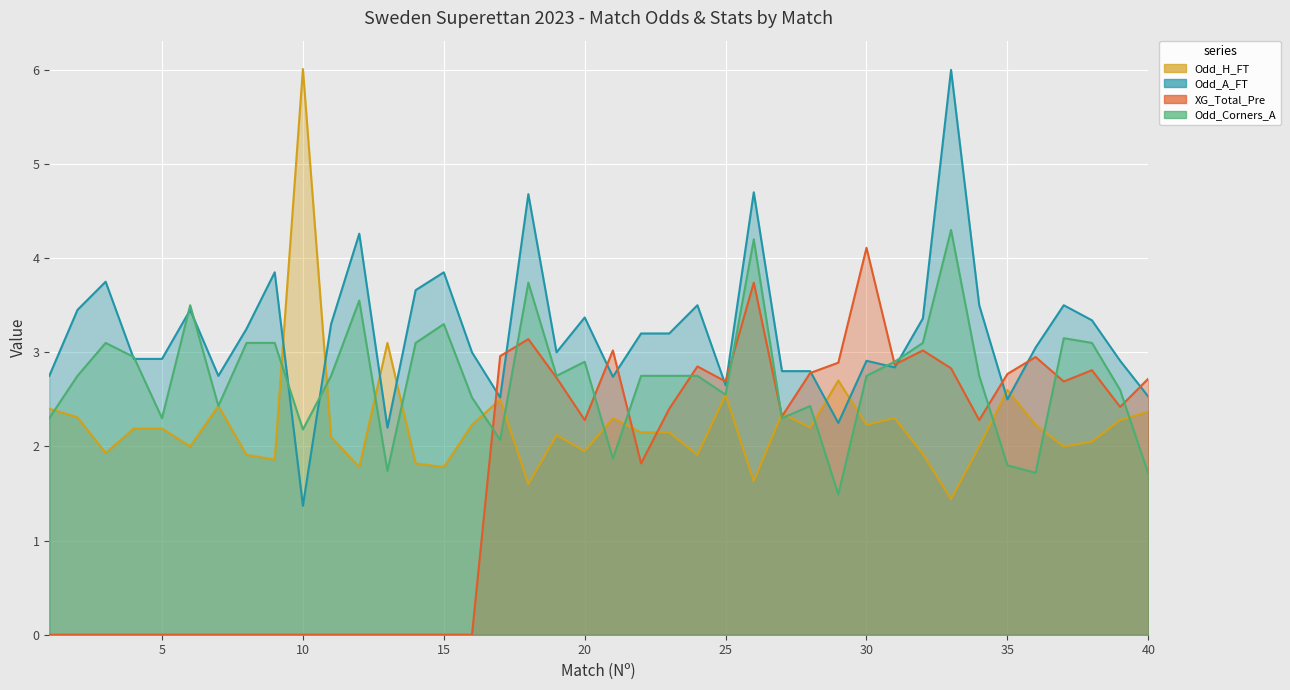

Reading right to left, list all the values displayed in this chart.

Odd_H_FT: 40=2.4	39=2.3	38=2.0	37=2.0	36=2.2	35=2.6	34=2.0	33=1.4	32=1.9	31=2.3	30=2.2	29=2.7	28=2.2	27=2.4	26=1.6	25=2.5	24=1.9	23=2.1	22=2.1	21=2.3	20=1.9	19=2.1	18=1.6	17=2.5	16=2.2	15=1.8	14=1.8	13=3.1	12=1.8	11=2.1	10=6.0	9=1.9	8=1.9	7=2.4	6=2.0	5=2.2	4=2.2	3=1.9	2=2.3	1=2.4
Odd_A_FT: 40=2.5	39=2.9	38=3.3	37=3.5	36=3.0	35=2.5	34=3.5	33=6.0	32=3.4	31=2.8	30=2.9	29=2.2	28=2.8	27=2.8	26=4.7	25=2.6	24=3.5	23=3.2	22=3.2	21=2.7	20=3.4	19=3.0	18=4.7	17=2.5	16=3.0	15=3.9	14=3.7	13=2.2	12=4.3	11=3.3	10=1.4	9=3.9	8=3.2	7=2.8	6=3.5	5=2.9	4=2.9	3=3.8	2=3.5	1=2.8
XG_Total_Pre: 40=2.7	39=2.4	38=2.8	37=2.7	36=3.0	35=2.8	34=2.3	33=2.8	32=3.0	31=2.9	30=4.1	29=2.9	28=2.8	27=2.3	26=3.7	25=2.7	24=2.9	23=2.4	22=1.8	21=3.0	20=2.3	19=2.7	18=3.1	17=3.0	16=0.0	15=0.0	14=0.0	13=0.0	12=0.0	11=0.0	10=0.0	9=0.0	8=0.0	7=0.0	6=0.0	5=0.0	4=0.0	3=0.0	2=0.0	1=0.0
Odd_Corners_A: 40=1.7	39=2.6	38=3.1	37=3.1	36=1.7	35=1.8	34=2.8	33=4.3	32=3.1	31=2.9	30=2.8	29=1.5	28=2.4	27=2.3	26=4.2	25=2.5	24=2.8	23=2.8	22=2.8	21=1.9	20=2.9	19=2.8	18=3.7	17=2.1	16=2.5	15=3.3	14=3.1	13=1.7	12=3.5	11=2.8	10=2.2	9=3.1	8=3.1	7=2.4	6=3.5	5=2.3	4=3.0	3=3.1	2=2.8	1=2.3